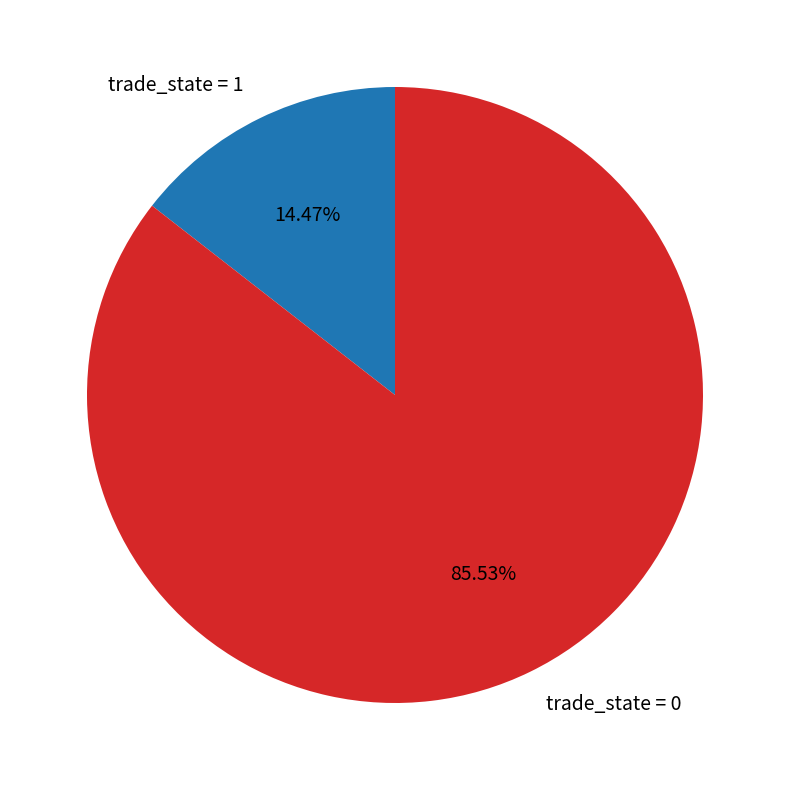

How many segments does this pie chart have?

2